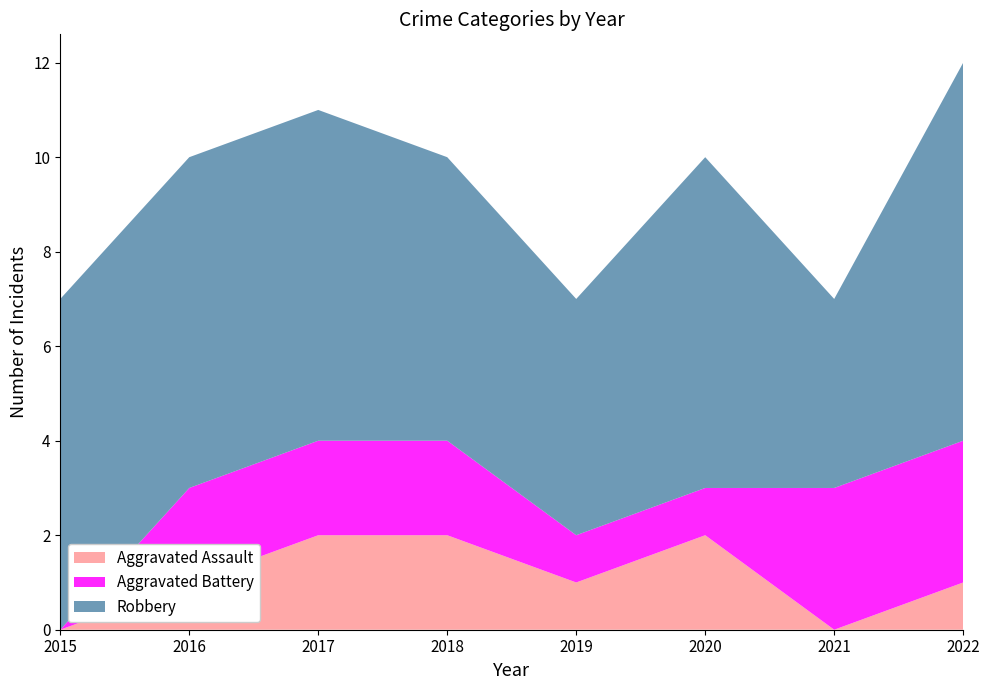

Reading left to right, what are all the values shown in this chart?

Aggravated Assault: 0	1	2	2	1	2	0	1
Aggravated Battery: 0	2	2	2	1	1	3	3
Robbery: 7	7	7	6	5	7	4	8